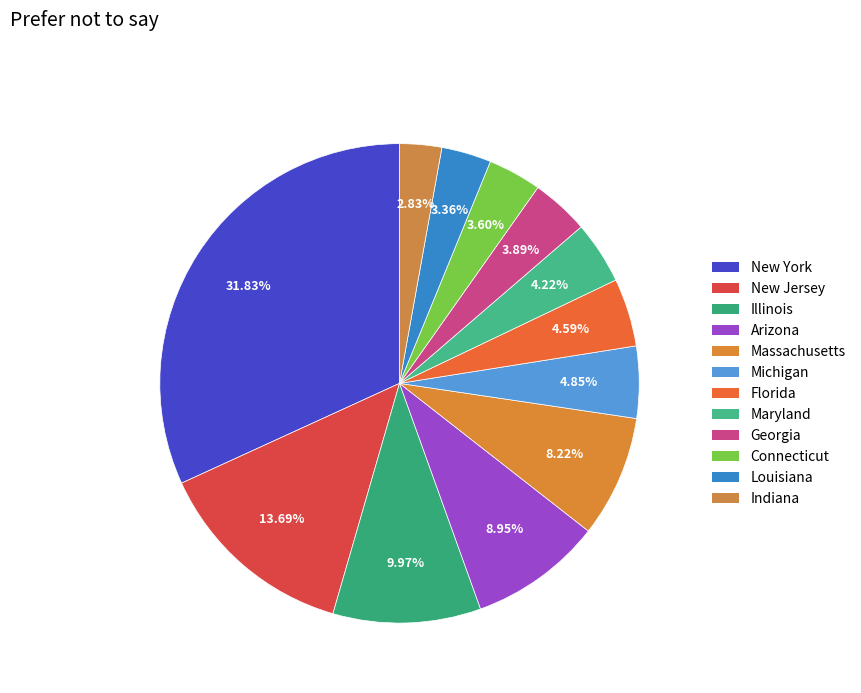

Count the number of slices in the pie.

12